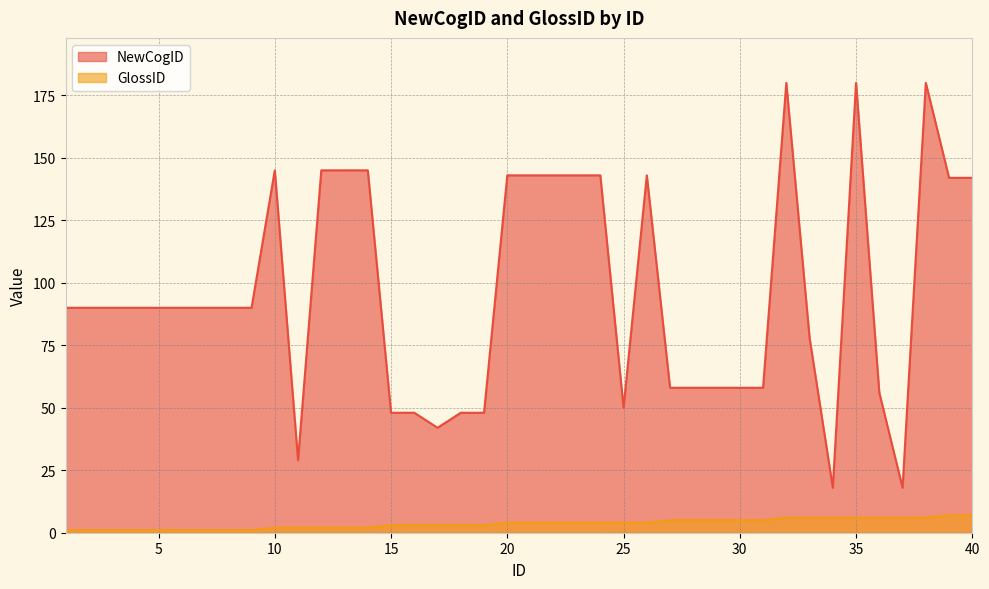

At which category is the sum across all series the highest?

32